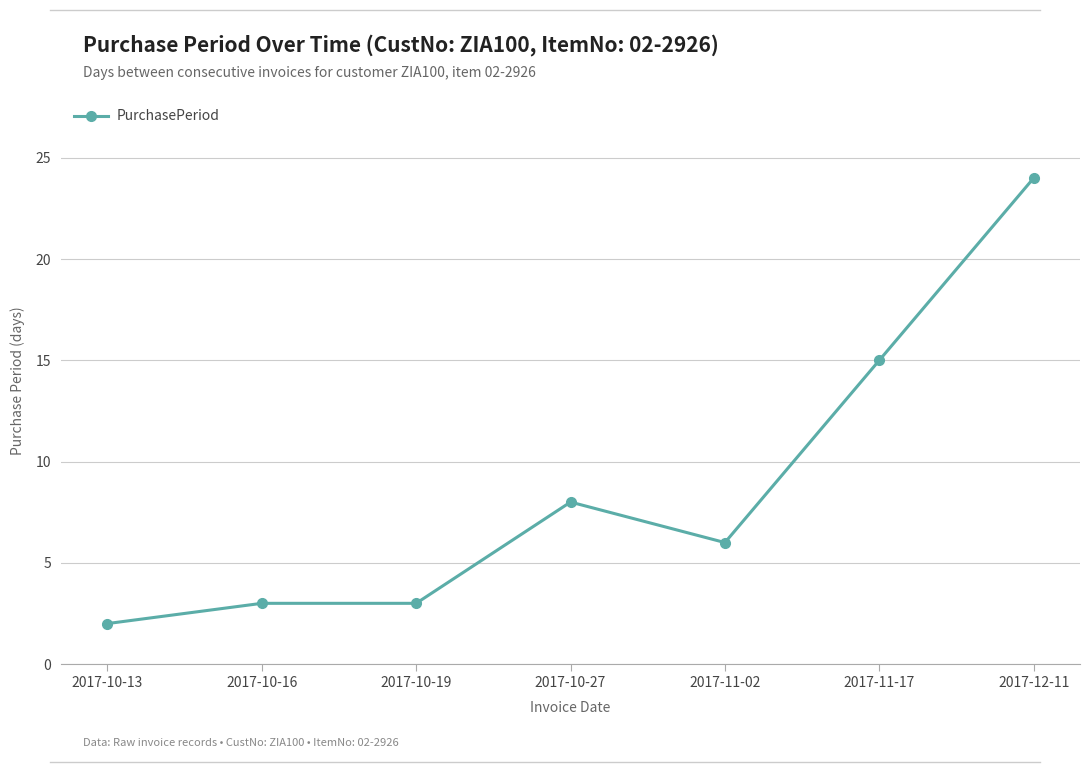

What is the sum of the values at 2017-10-19 and 2017-12-11?

27